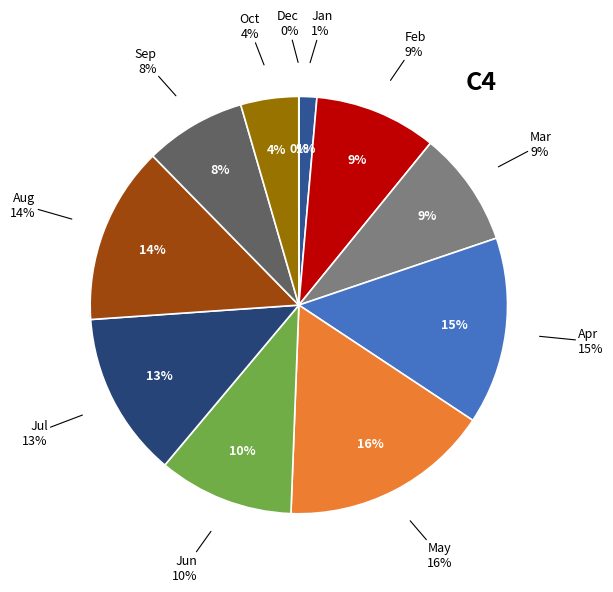

To the nearest percent, what portion does Jun represent?

10%